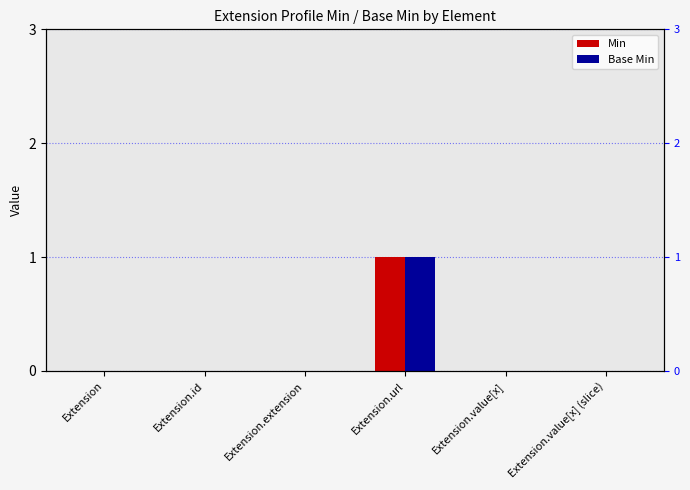

List the series in order of their peak value, lowest first.

Min, Base Min